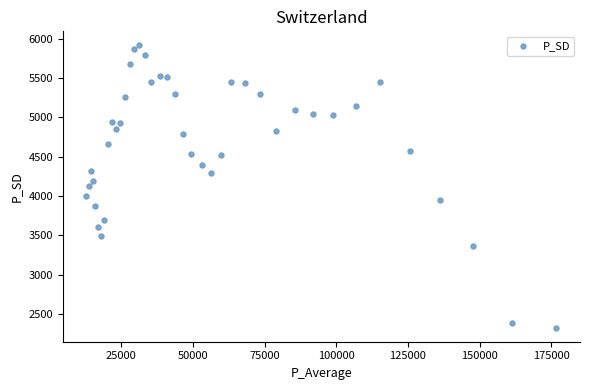

What is the range of Y values (max minus min)?

3593.1